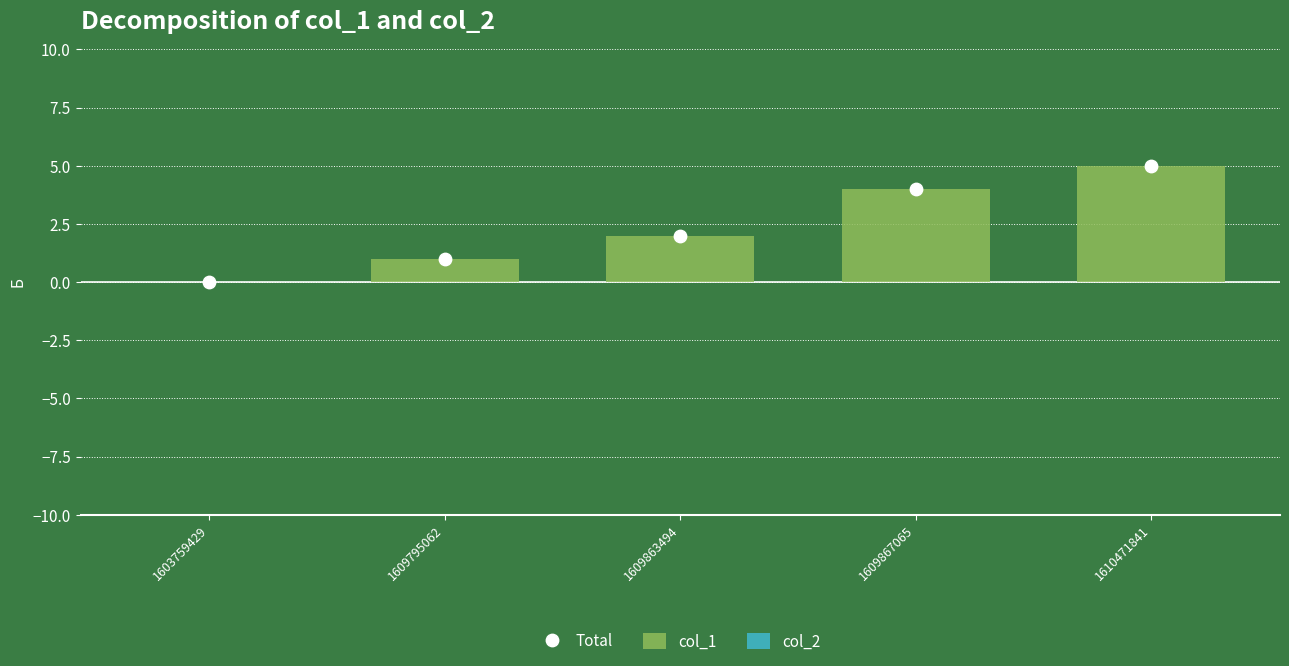

Which series has the largest Y range (max minus min)?

col_1